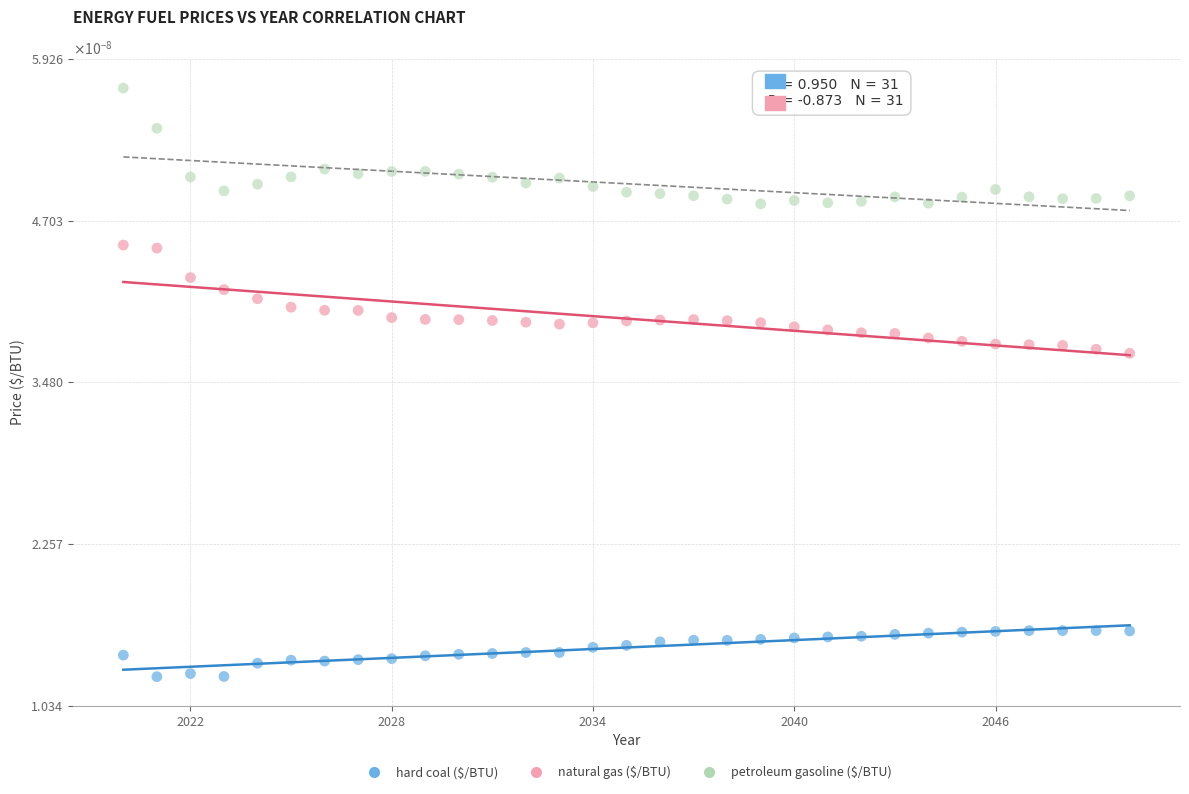

Which series reaches the maximum Y coordinate?

petroleum gasoline ($/BTU)